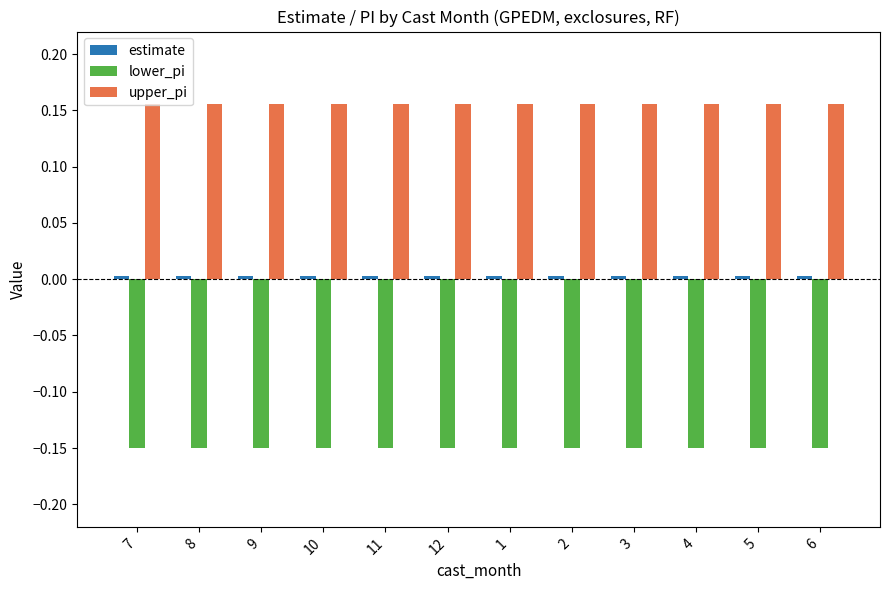

How many groups of bars are there?

12